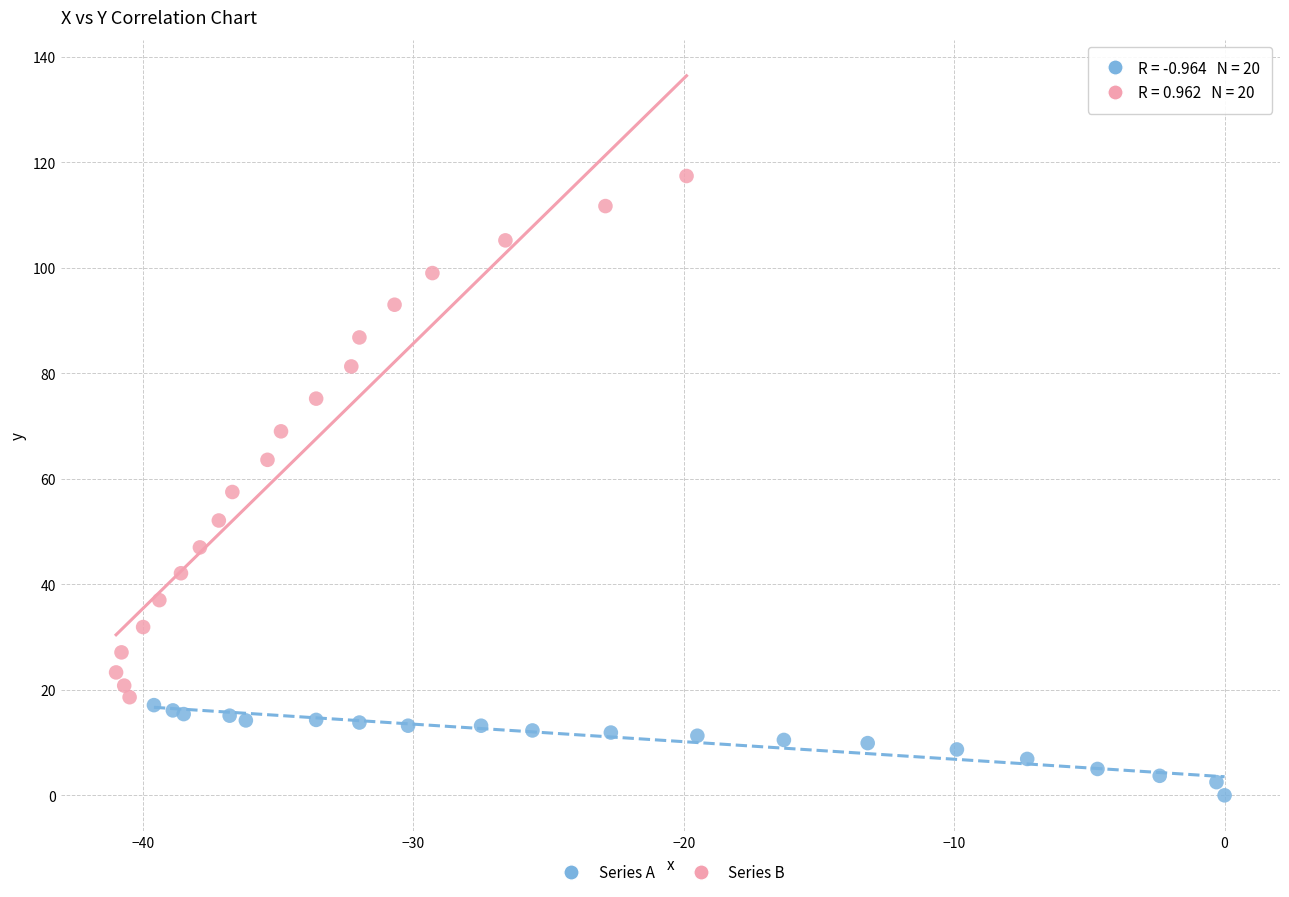

Which series reaches the minimum Y coordinate?

Series A